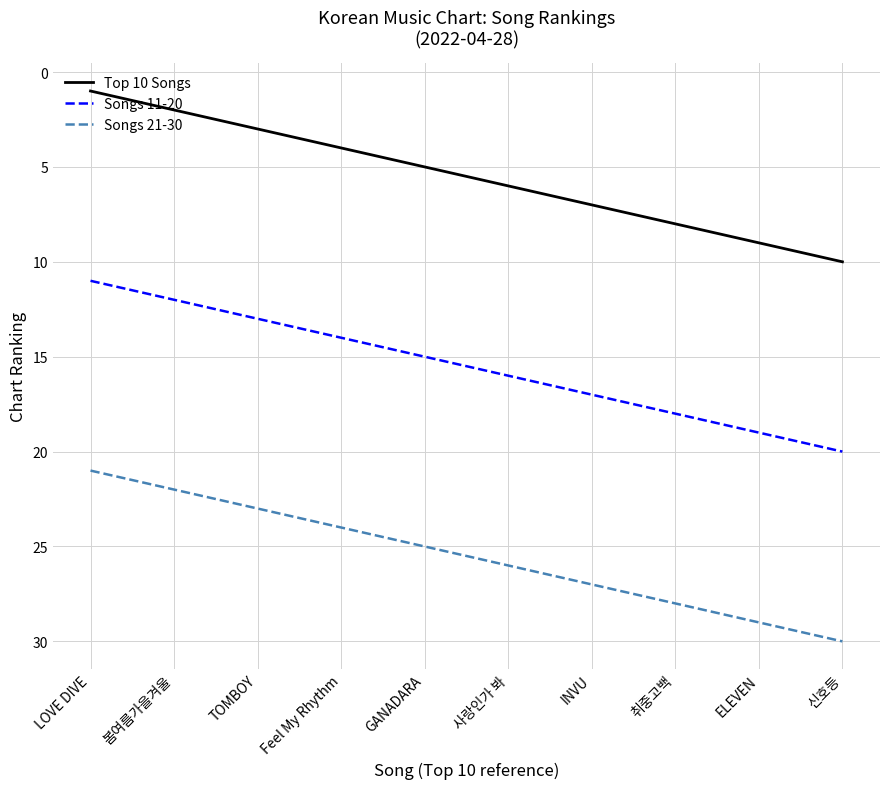

True or false: Songs 21-30 has more than 1 points higher than both neighbors.

False